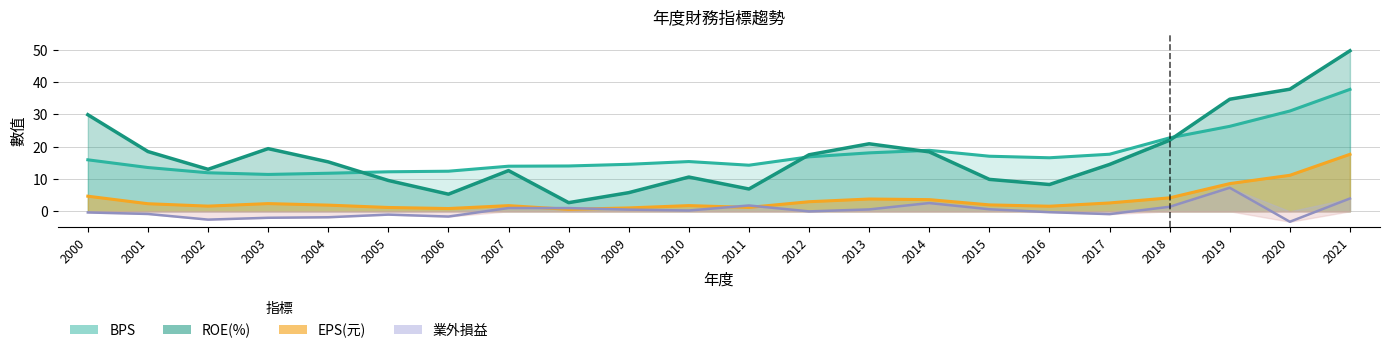

Does the chart display data point markers on the line(s)?

No